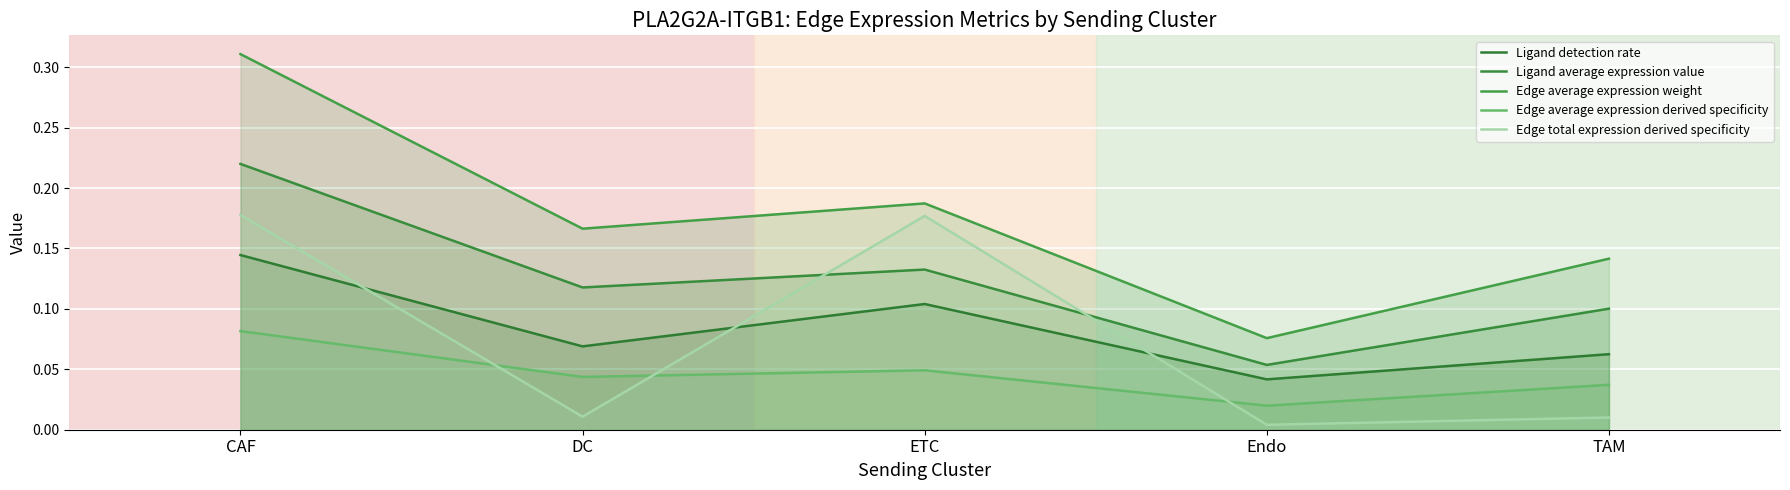

True or false: Edge average expression weight has a value of 0.2 at DC.

True